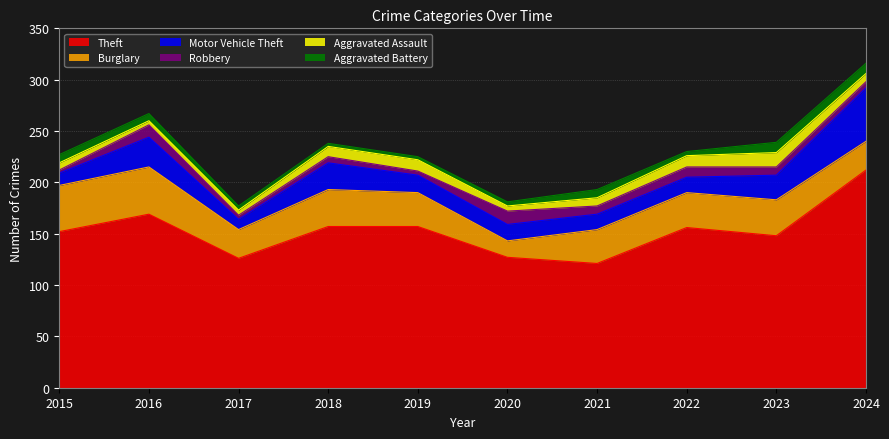

Which has a higher value, 2021 or 2024?

2024